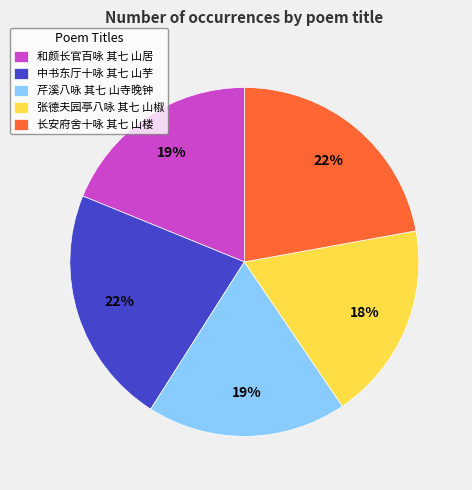

To the nearest percent, what is the difference between the 张德夫园亭八咏 其七 山椒 and 中书东厅十咏 其七 山芋 slice percentages?

4%